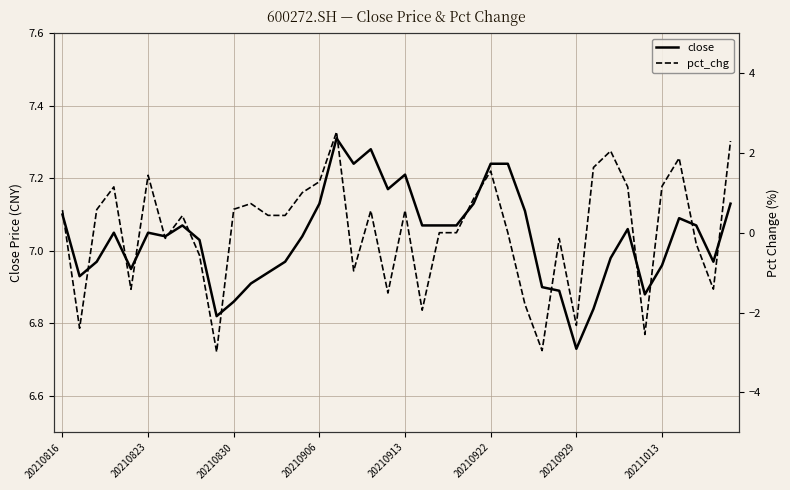

At how many categories does at least one series exceed 6?

40